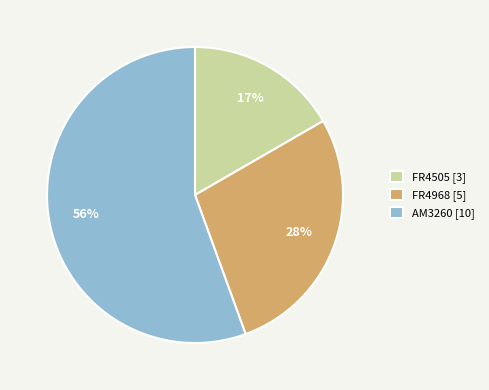

To the nearest percent, what percentage of the pie is FR4505 [3]?

17%